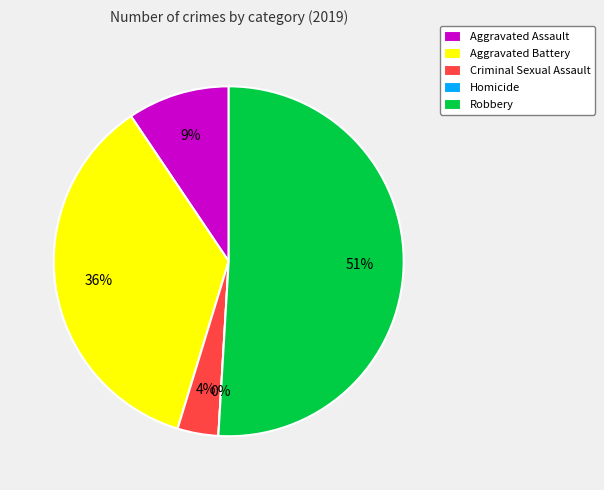

What is the ratio of the value at Aggravated Assault to the value at Criminal Sexual Assault?

2.5